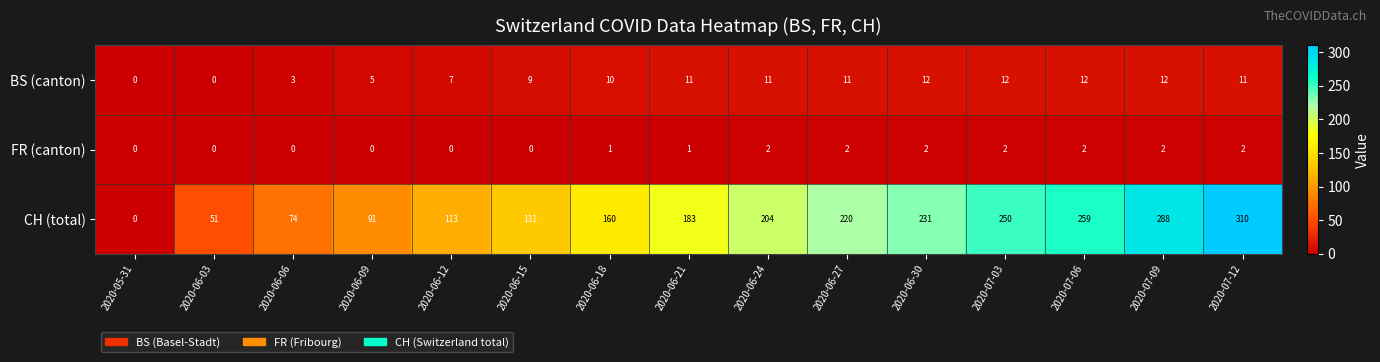

Which series changed the most between 2020-06-03 and 2020-07-06?

CH (total)